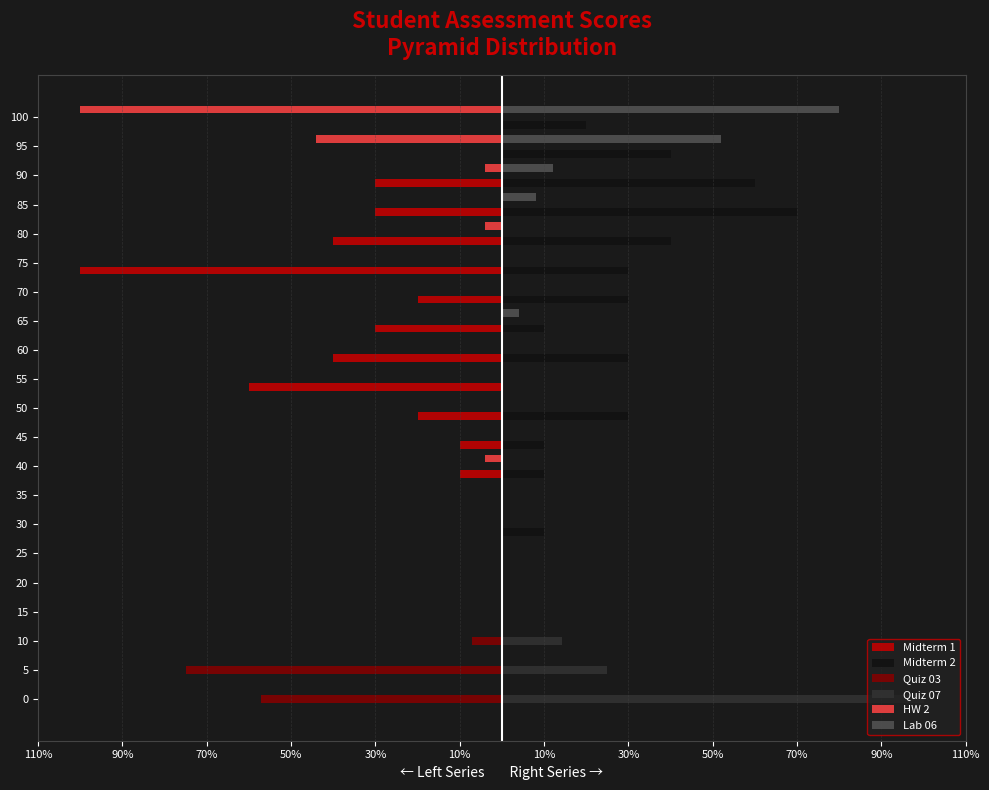

What are all the series names shown in the legend?

Midterm 1, Midterm 2, Quiz 03, Quiz 07, HW 2, Lab 06